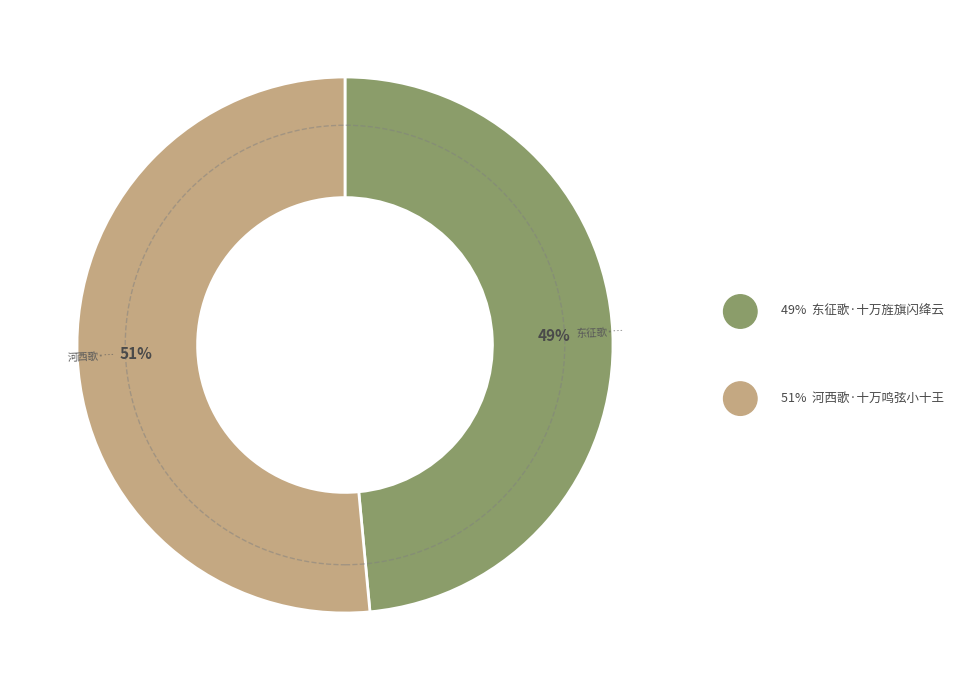

To the nearest percent, what is the average slice percentage?

50%